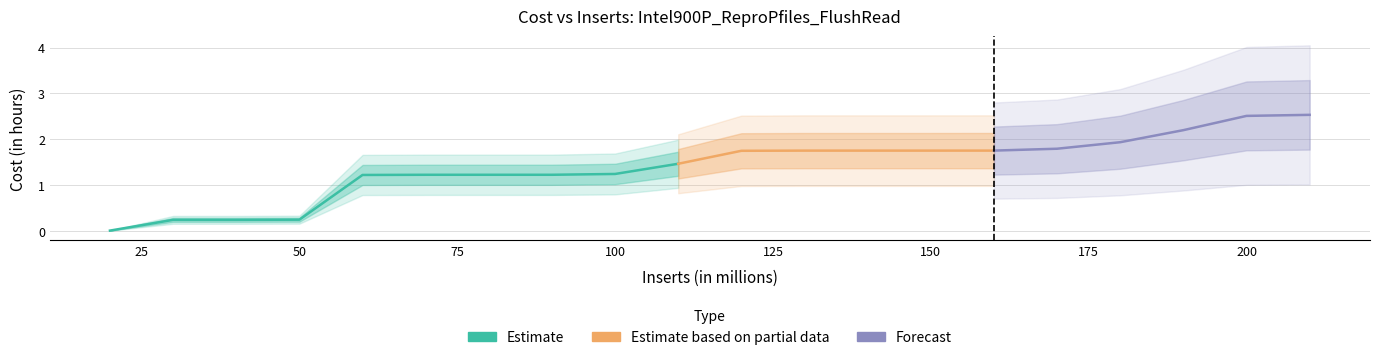

What is the value of the 20th point from the left?

2.5